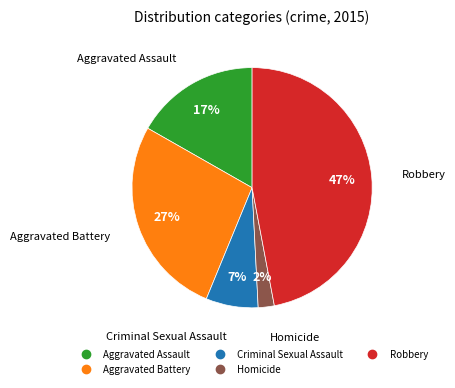

To the nearest percent, what portion does Criminal Sexual Assault represent?

7%